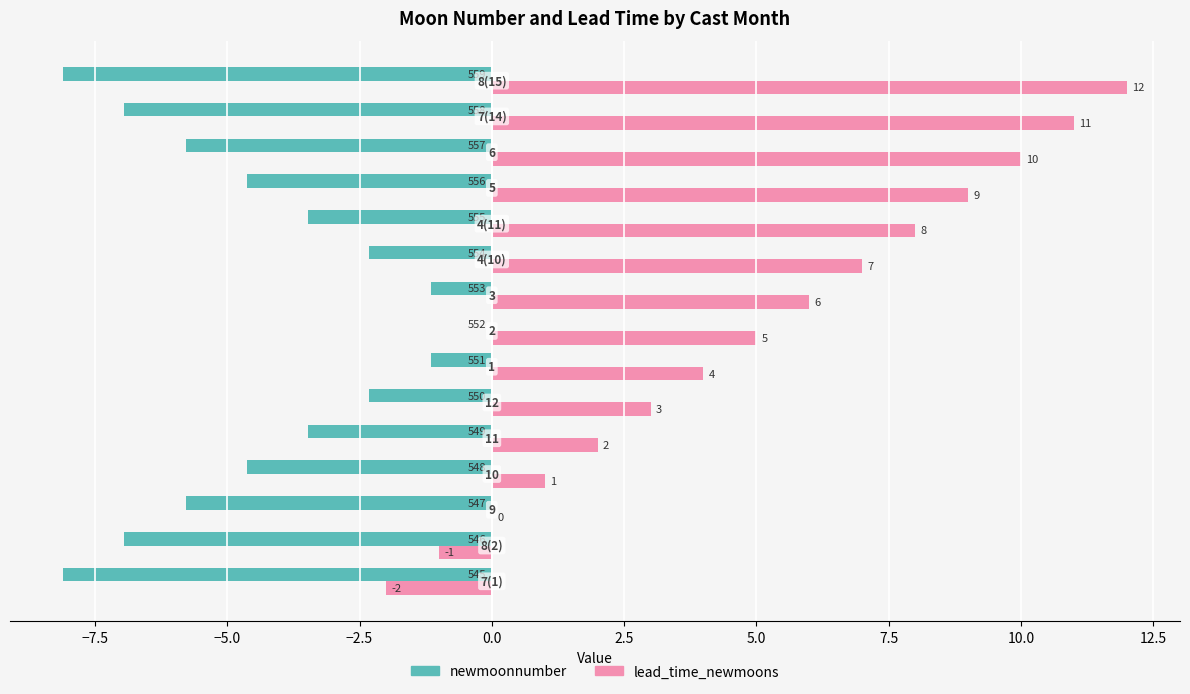

What is the highest value of the lead_time_newmoons series?

12.0